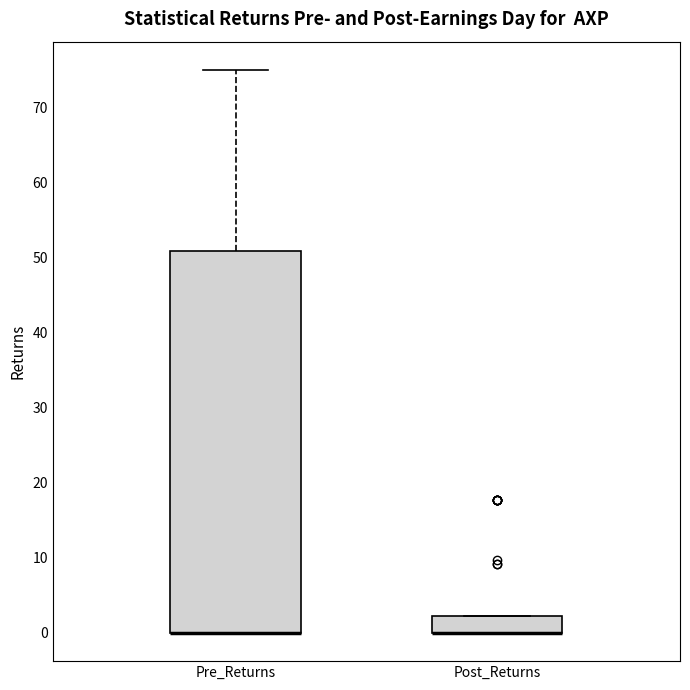

Reading left to right, read every box against the y-axis: the position of its median line, the range the box covers, and the ends of its whiskers. The values are not printed on the chart, so give them approximately, as read against the axis.

Pre_Returns: median 0 (drawn on the box's lower edge), box 0 to 51, whiskers 0 to 75
Post_Returns: median 0 (drawn on the box's lower edge), box 0 to 2, whiskers 0 to 2